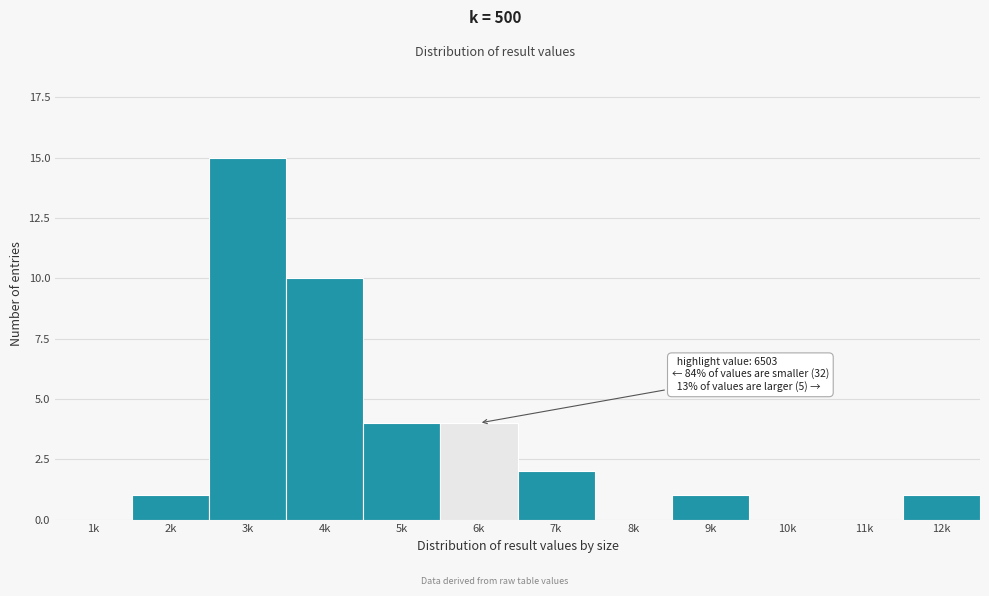

Reading left to right, transcribe all the data shown in this chart.

1k=0	2k=1	3k=15	4k=10	5k=4	6k=4	7k=2	8k=0	9k=1	10k=0	11k=0	12k=1